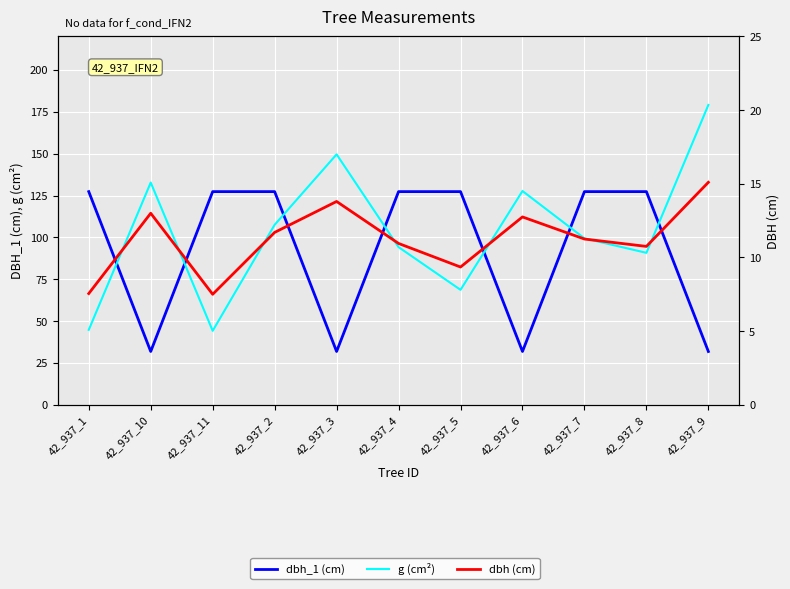

Rank the series at 42_937_2 from lowest to highest value.

dbh (cm), g (cm²), dbh_1 (cm)